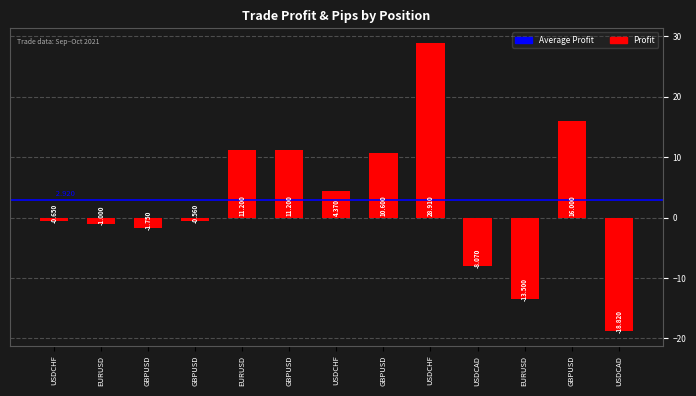

How many positive values are there?

6